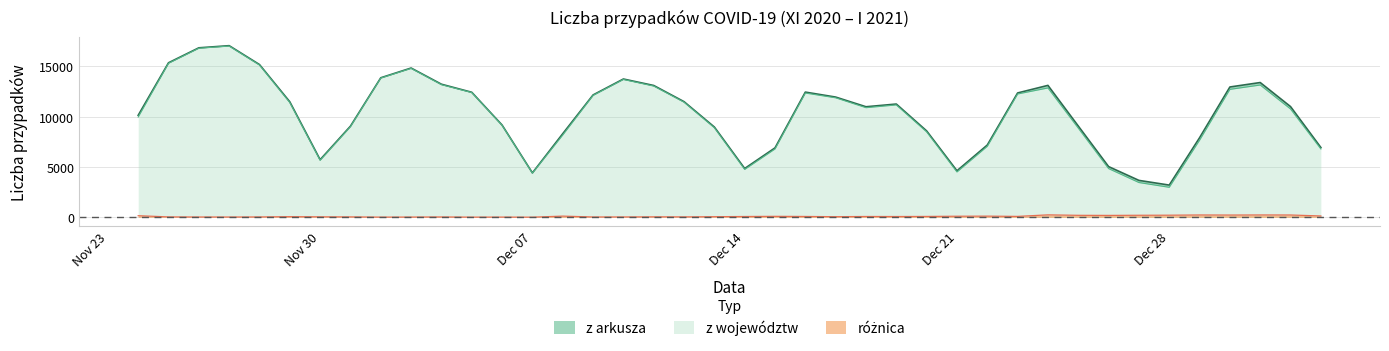

True or false: z województw and z arkusza intersect in this chart.

False